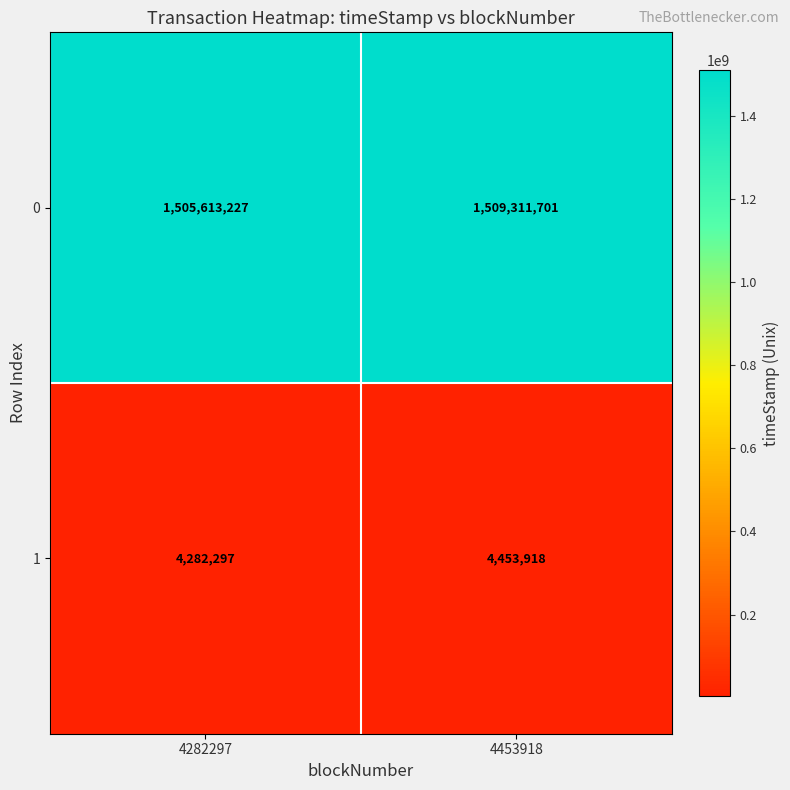

The 1 series shows 4282297 at 4282297. True or false?

True